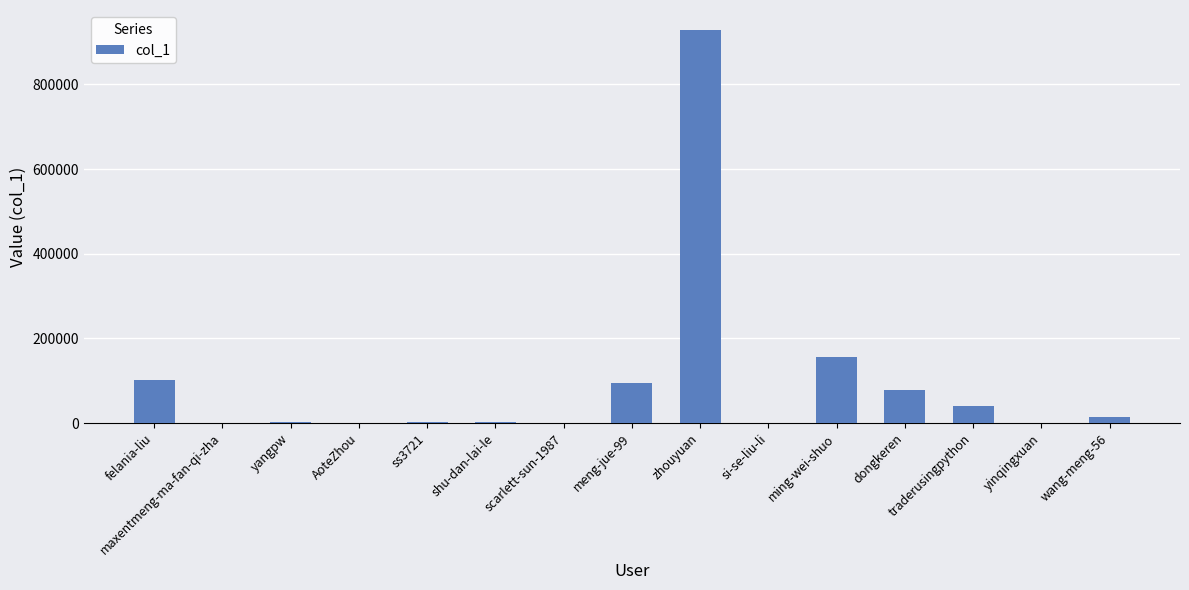

Is it true that the value at meng-jue-99 is 124997?

False